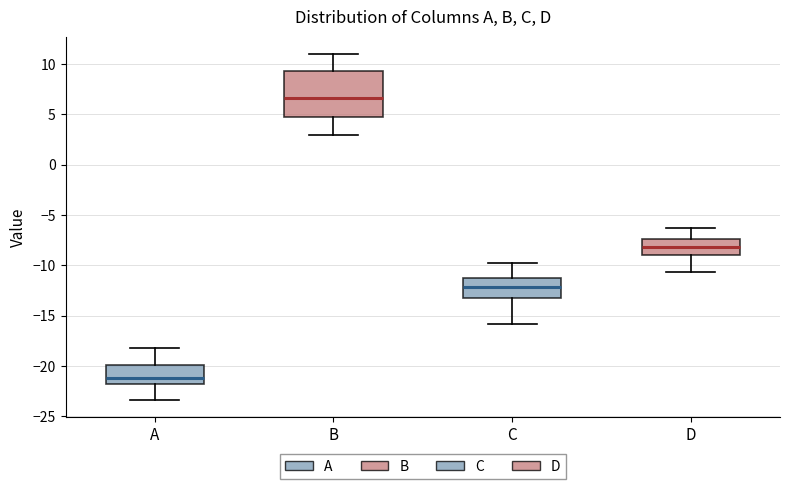

Reading left to right, transcribe this box plot: for each box, give where its median line is, the range the box spans, and where its two whiskers end, as read against the y-axis. The values are not printed on the chart, so give them approximately, as read against the axis.

A: median -21.0, box -22.0 to -20.0, whiskers -23.5 to -18.0
B: median 6.5, box 5.0 to 9.5, whiskers 3.0 to 11.0
C: median -12.0, box -13.0 to -11.5, whiskers -16.0 to -10.0
D: median -8.0, box -9.0 to -7.5, whiskers -10.5 to -6.5